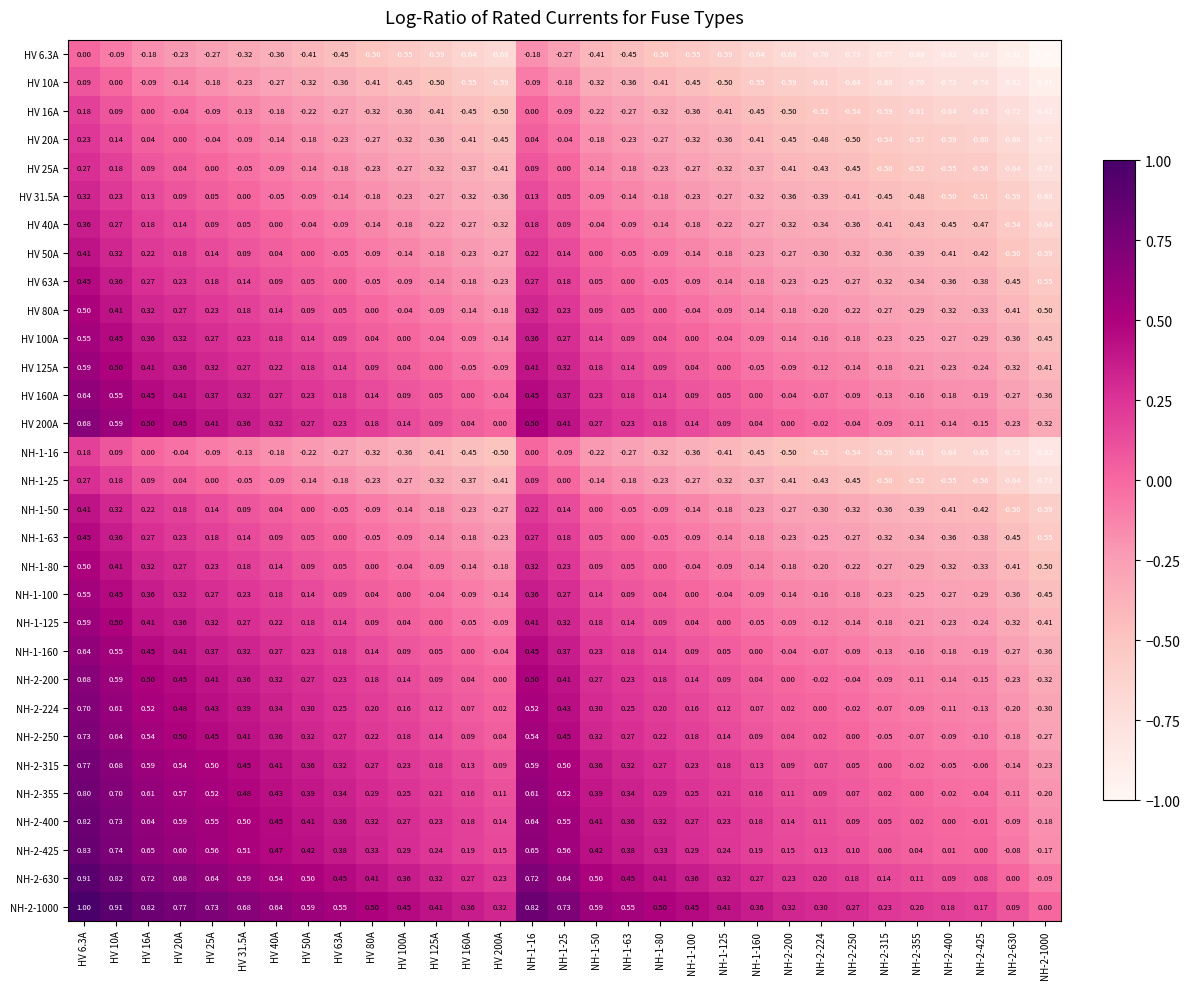

How many series are shown in this chart?

31